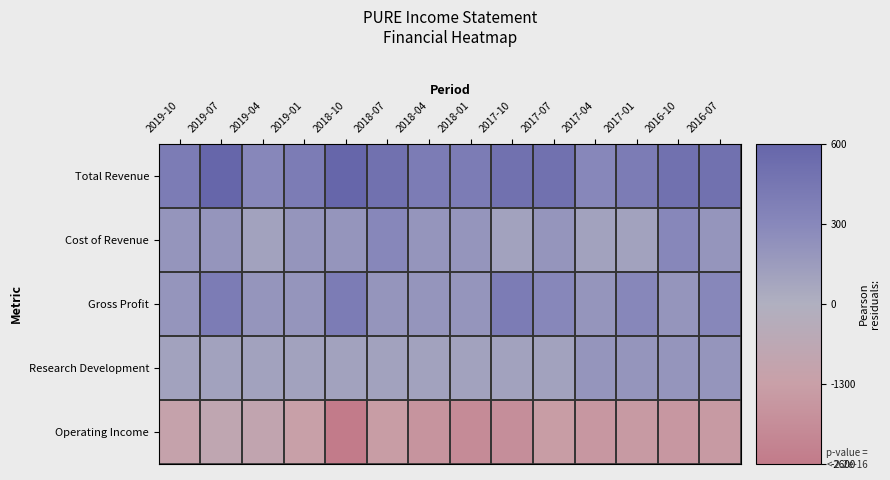

What is the total value across all series at 2016-07?

-300